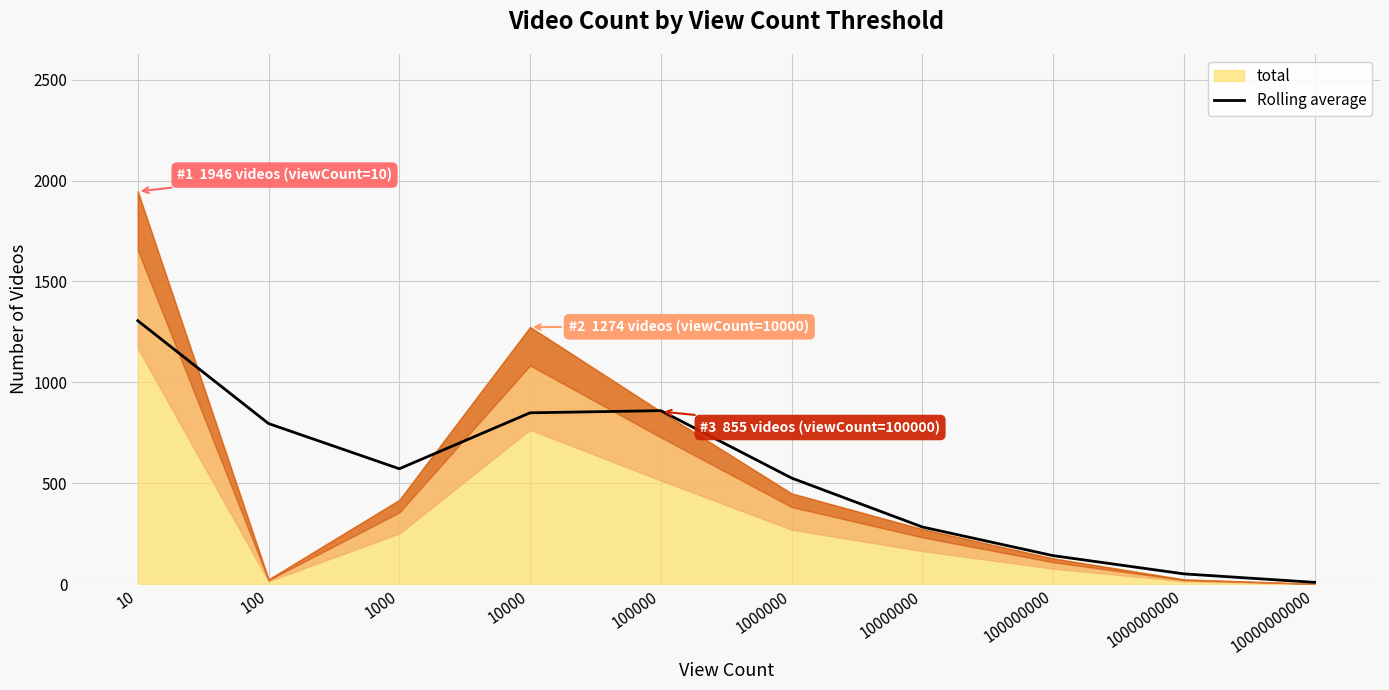

How many lines are shown in the chart?

1